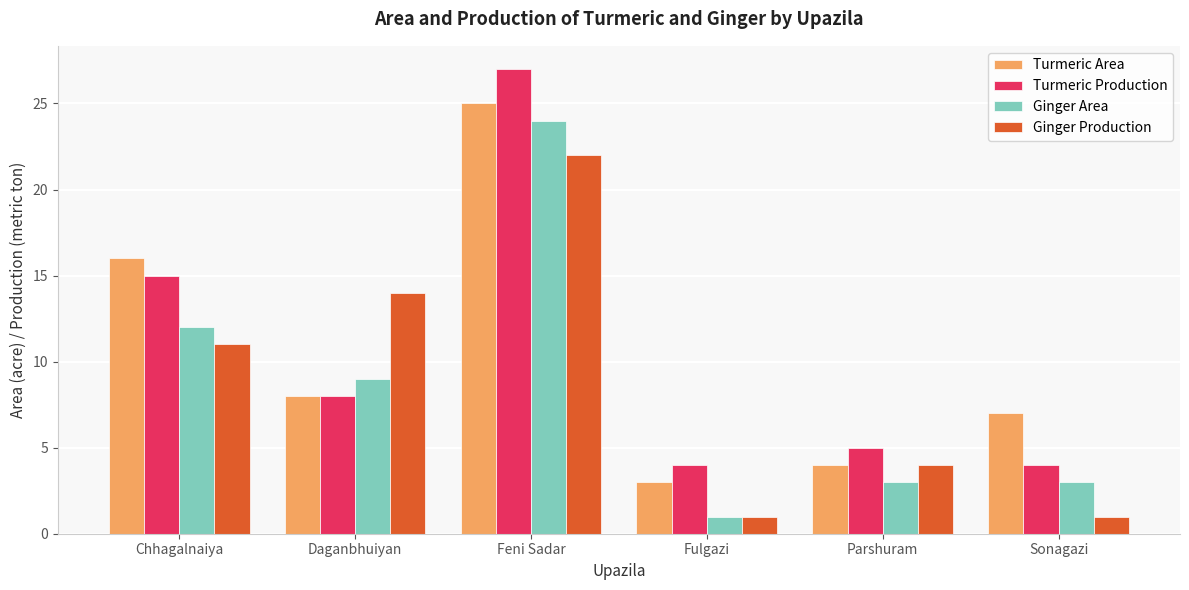

List the series in order of their peak value, lowest first.

Ginger Production, Ginger Area, Turmeric Area, Turmeric Production